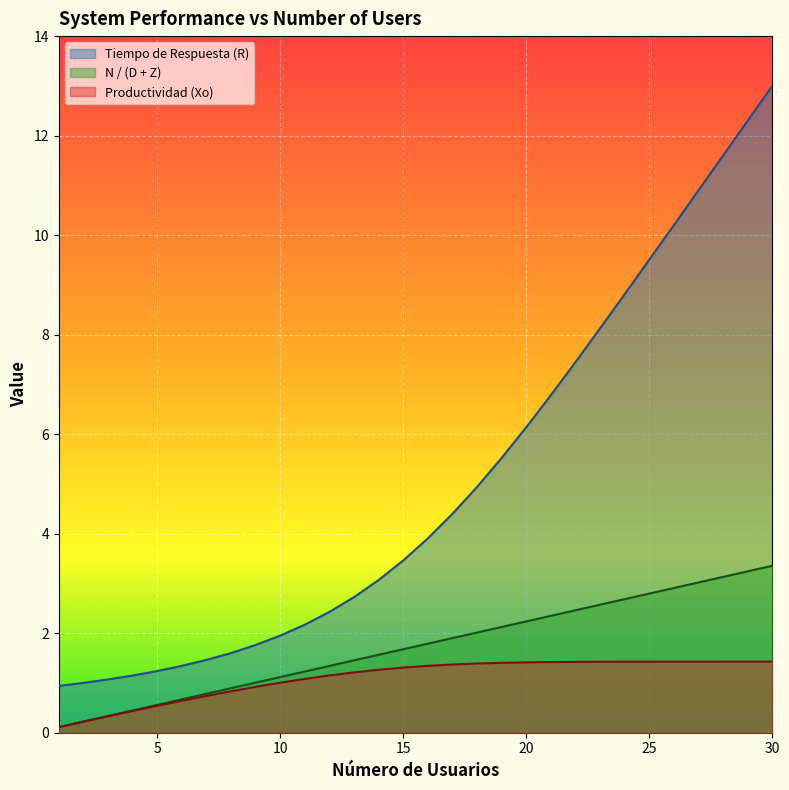

Which category has the lowest value in the Productividad (Xo) series?

1